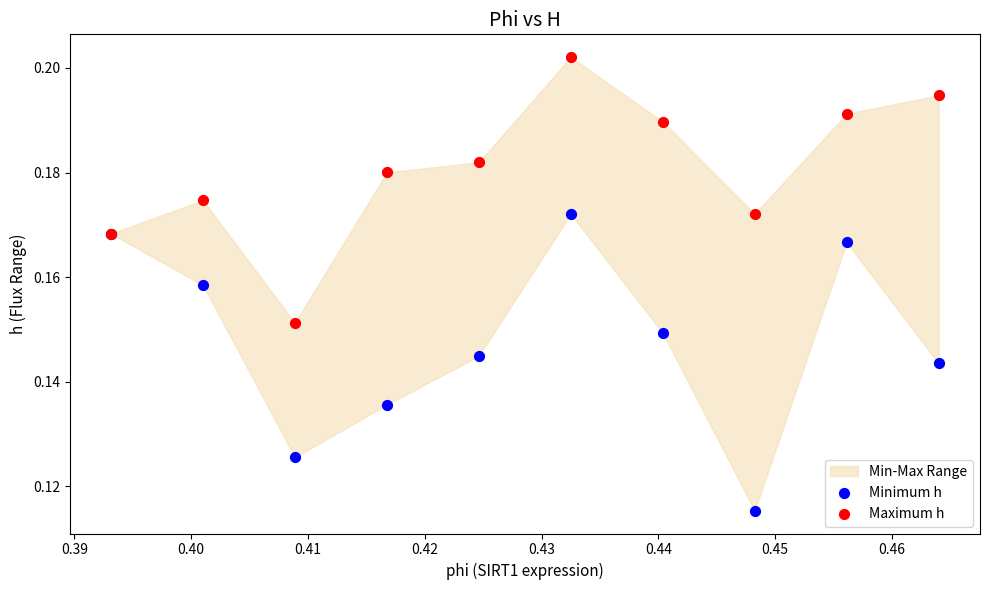

Which series reaches the maximum Y coordinate?

Maximum h